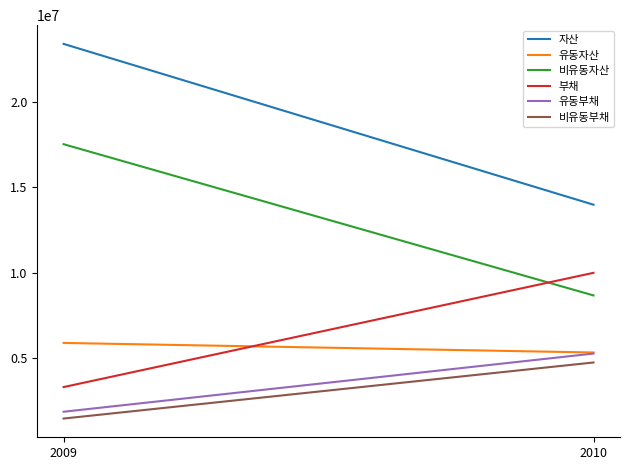

Does the chart display data point markers on the line(s)?

No